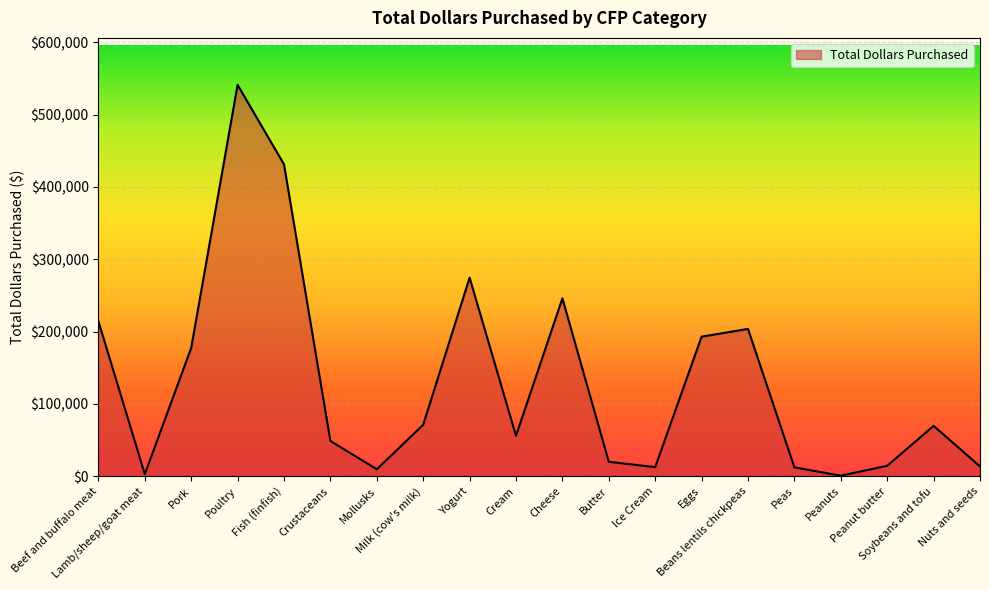

What is the maximum value shown in the chart?

541073.9